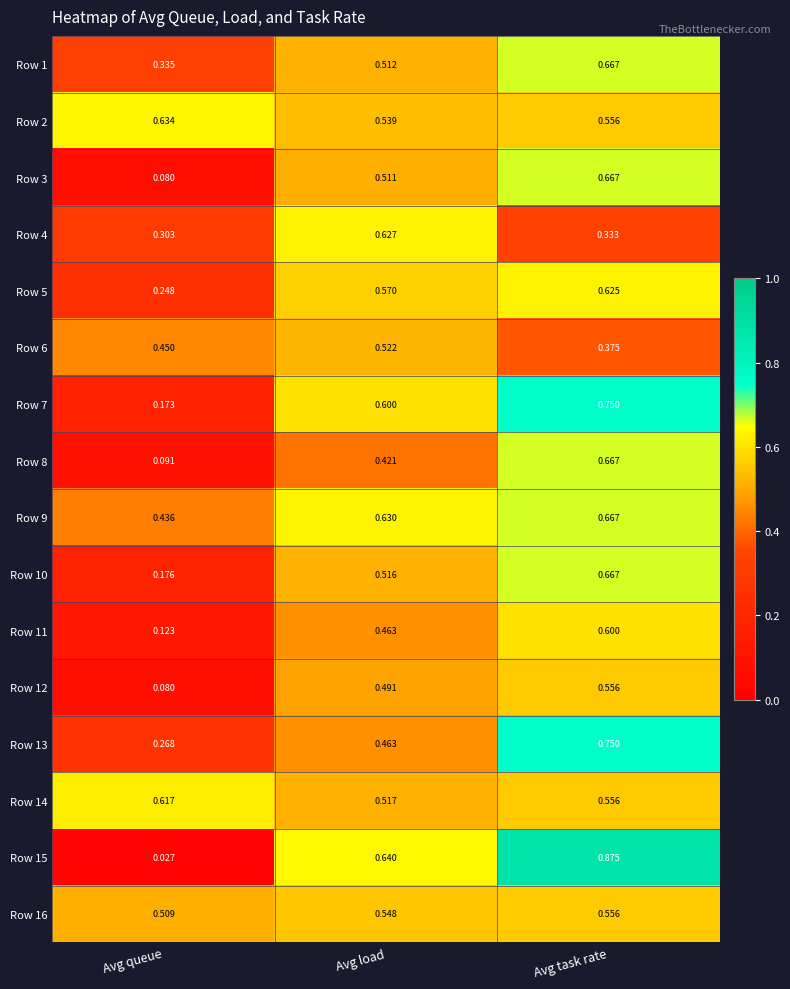

At which label is Row 2 closest to 0?

Avg load